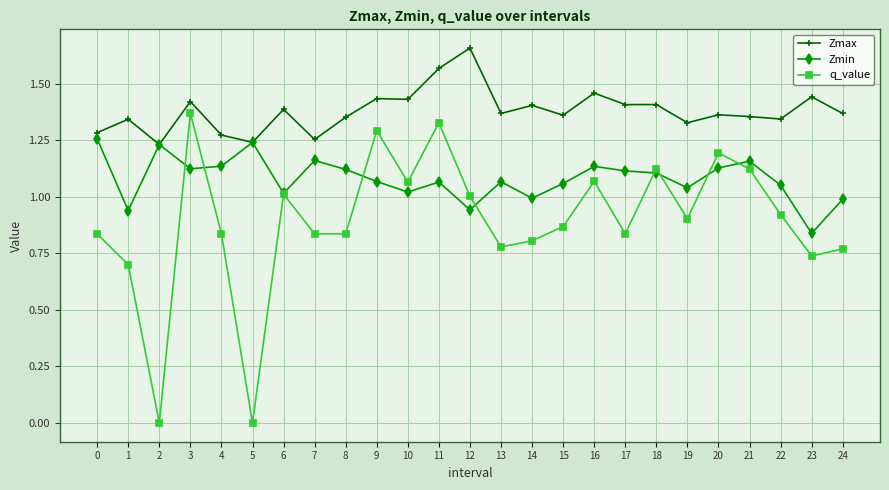

Rank the series by their average value, from highest to lowest.

Zmax, Zmin, q_value